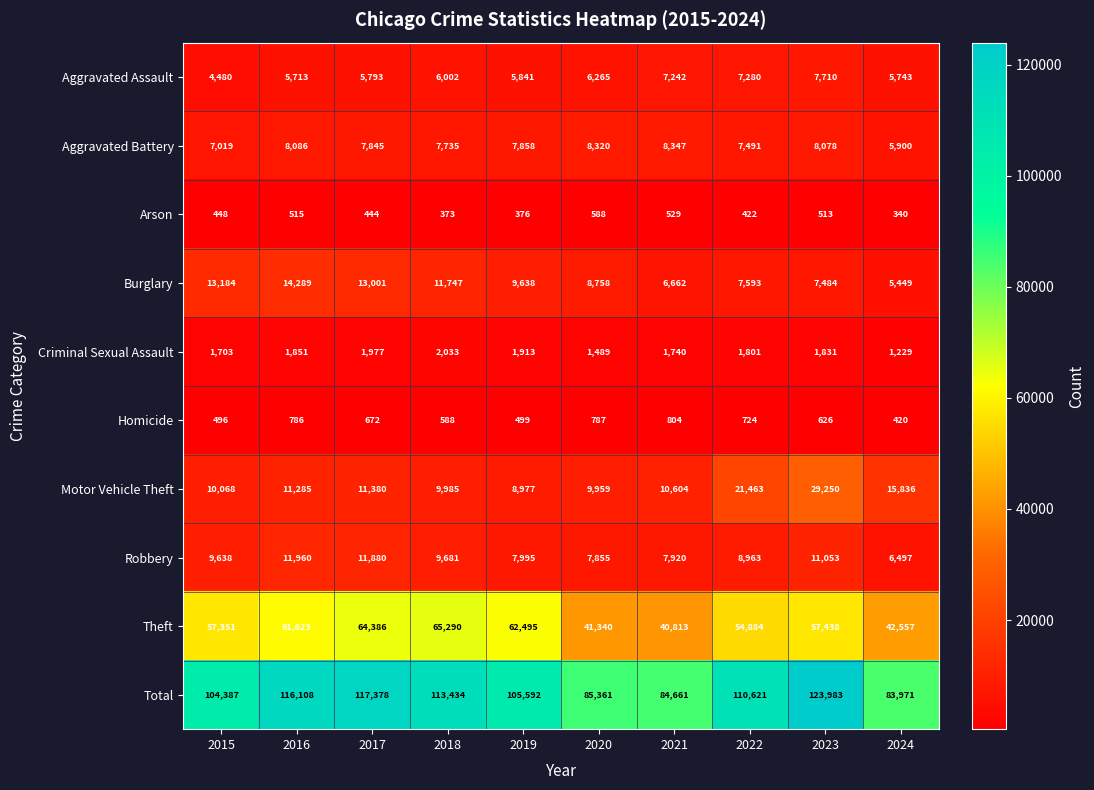

Rank the series by their maximum value, from highest to lowest.

Total, Theft, Motor Vehicle Theft, Burglary, Robbery, Aggravated Battery, Aggravated Assault, Criminal Sexual Assault, Homicide, Arson